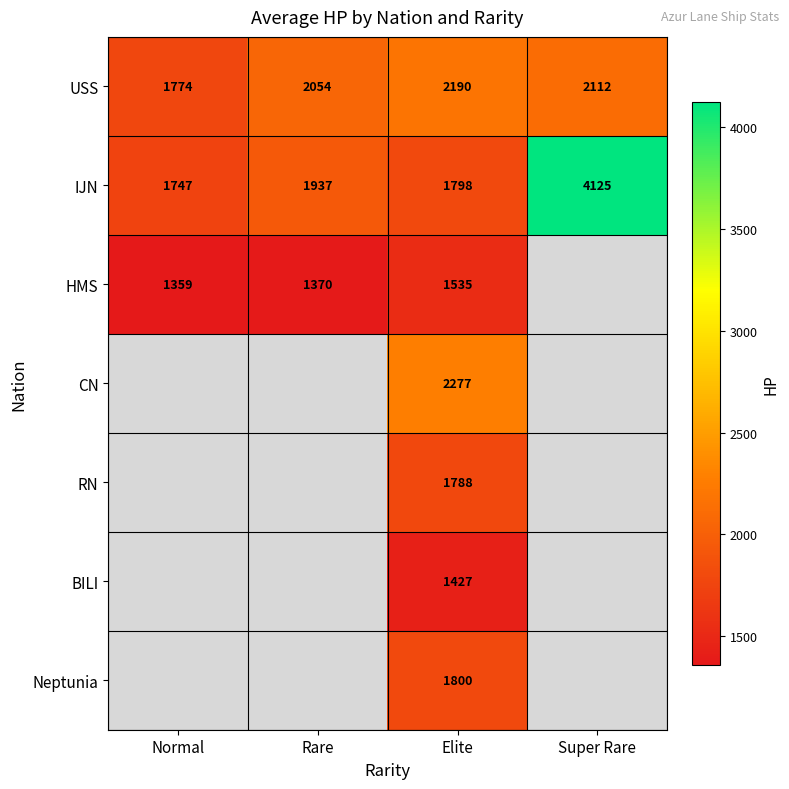

Is it true that USS equals 2054 at Rare?

True